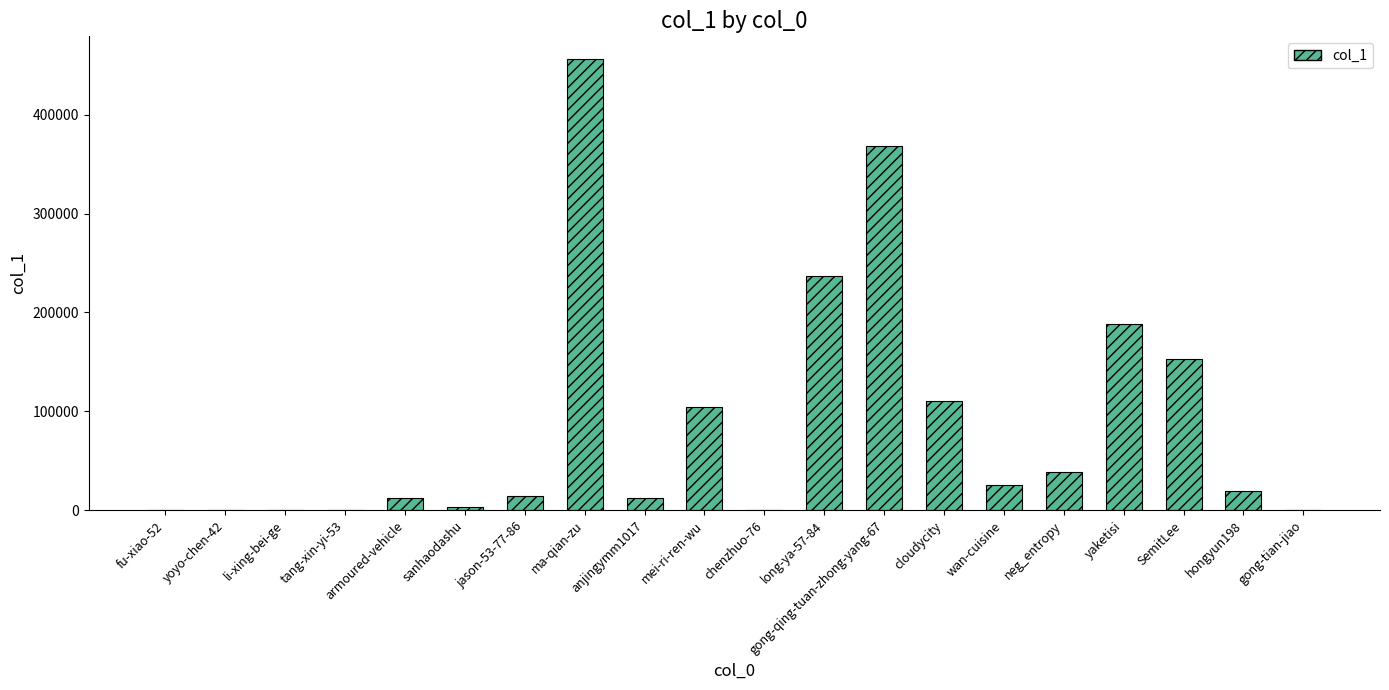

What is the sum of all values?

1744266